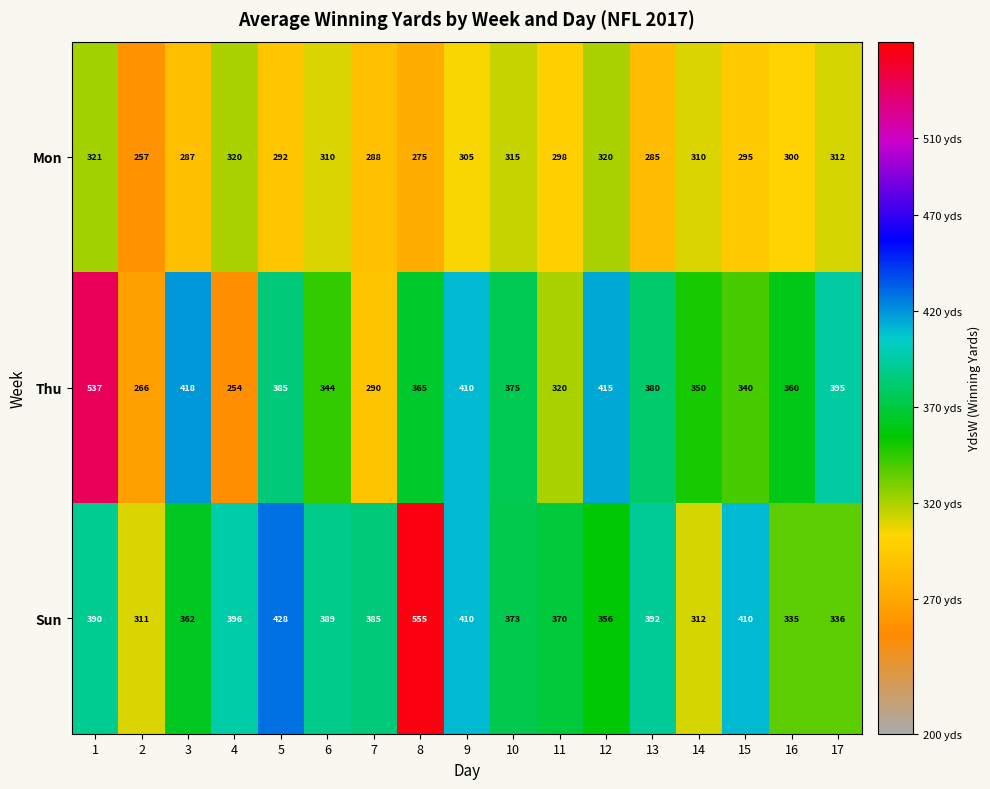

The value of Thu at 11 is 320. True or false?

True